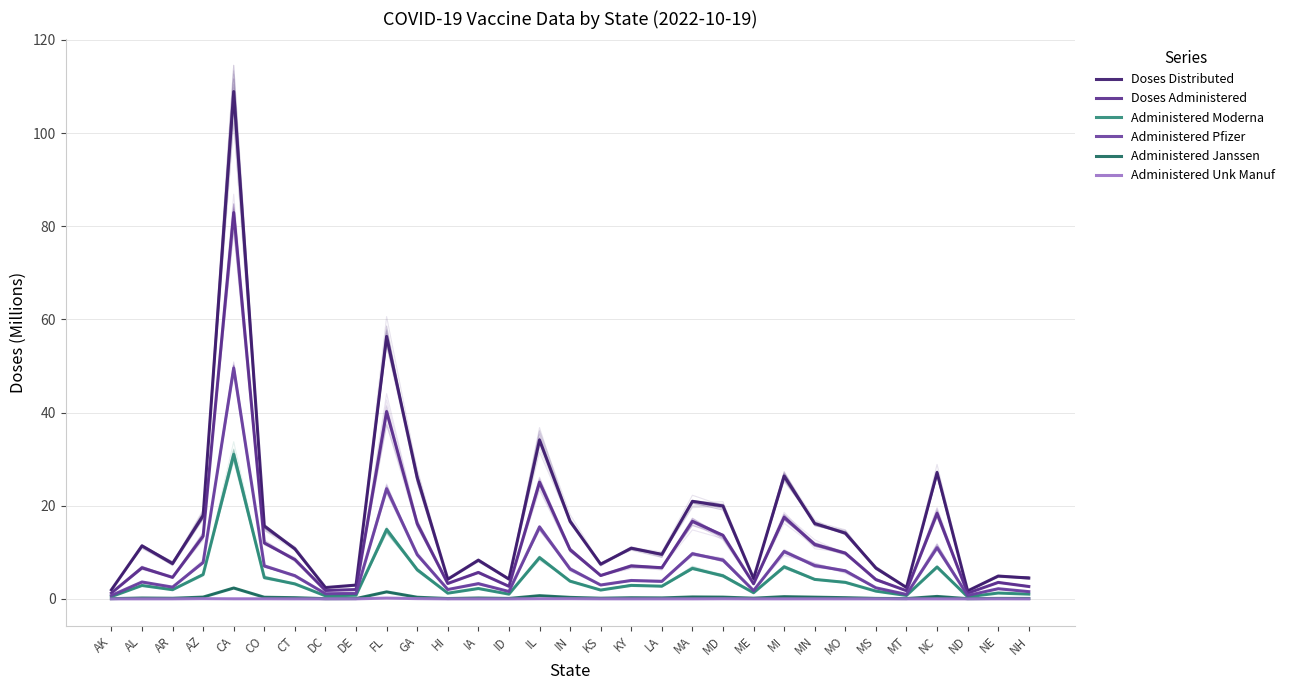

What is the difference between the highest and lowest values at DC?

2.4